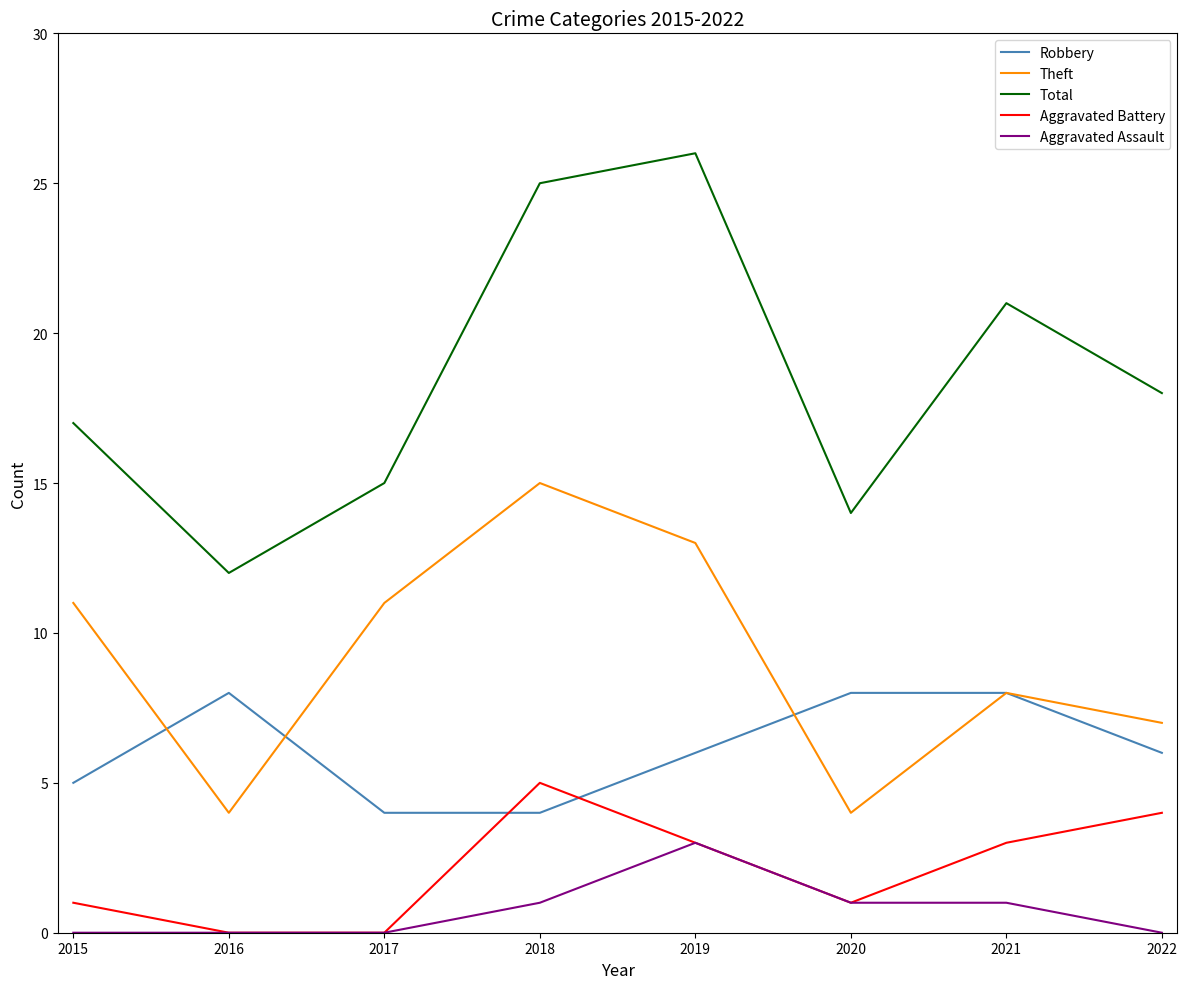

What value does the Total series have at 2015?

17